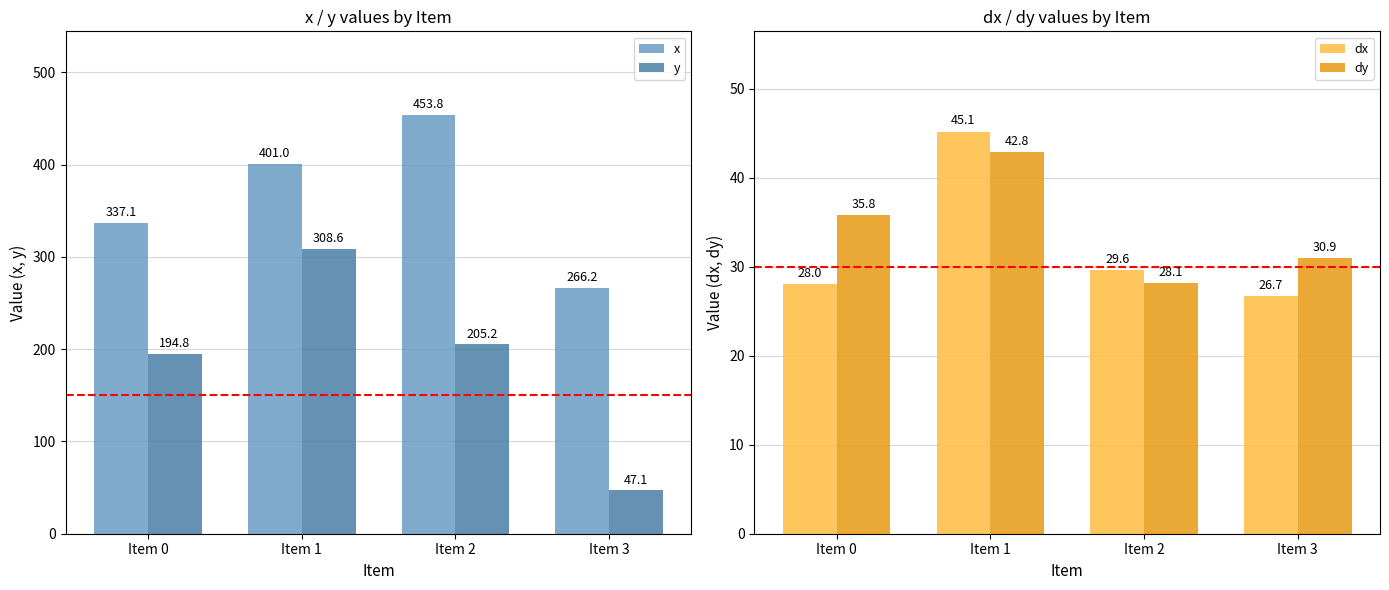

What value does the dy series have at Item 3?

30.9